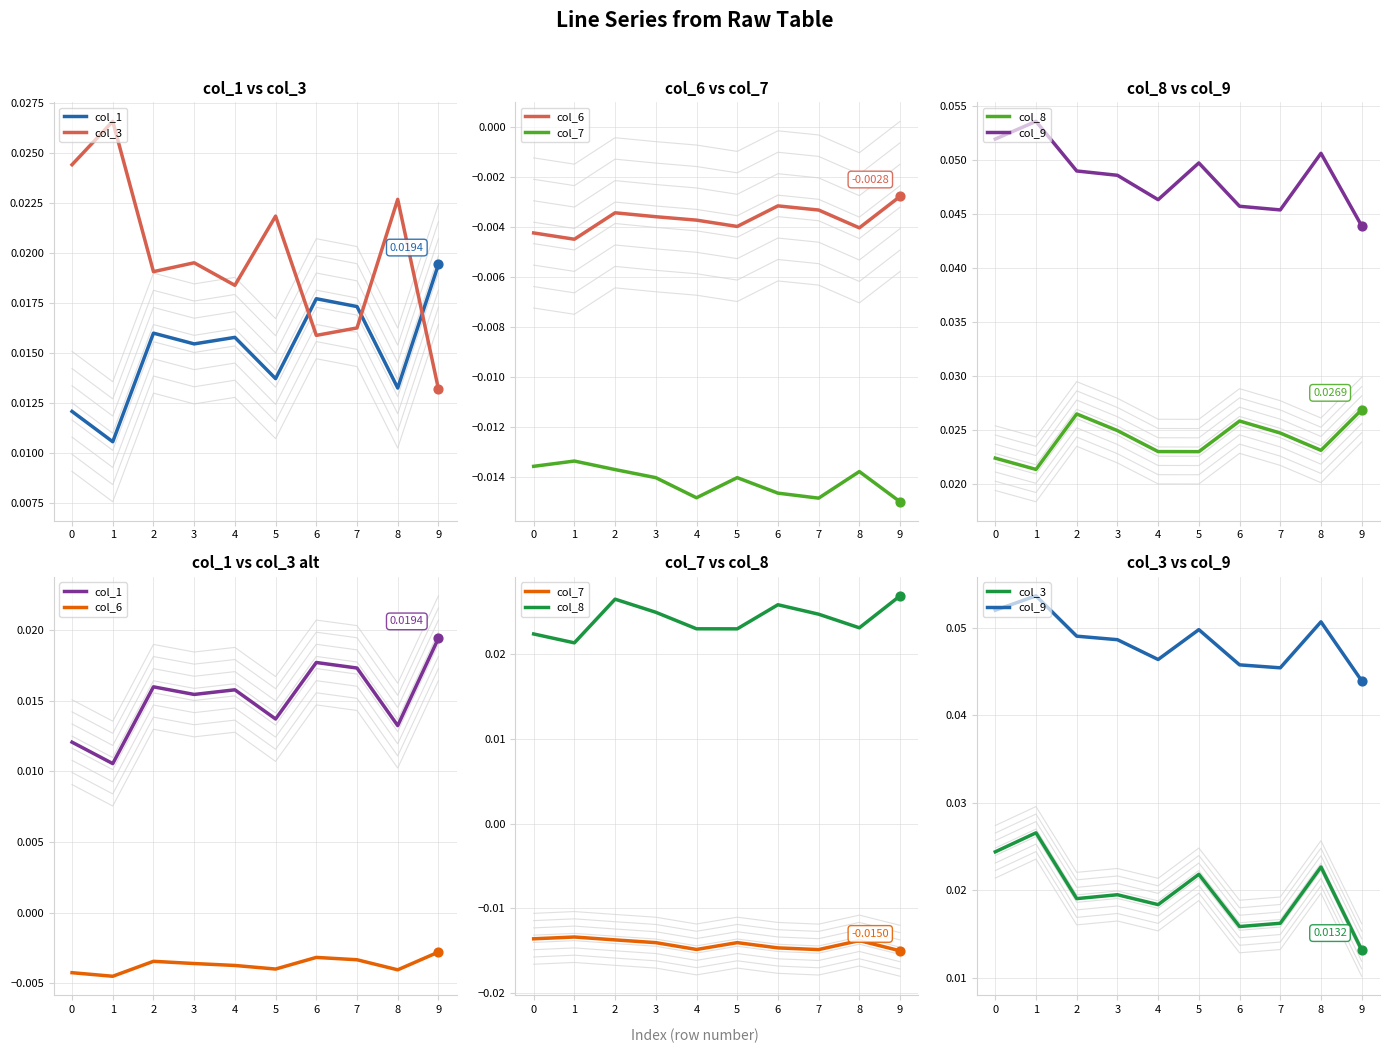

Which series contains the highest Y value?

col_9